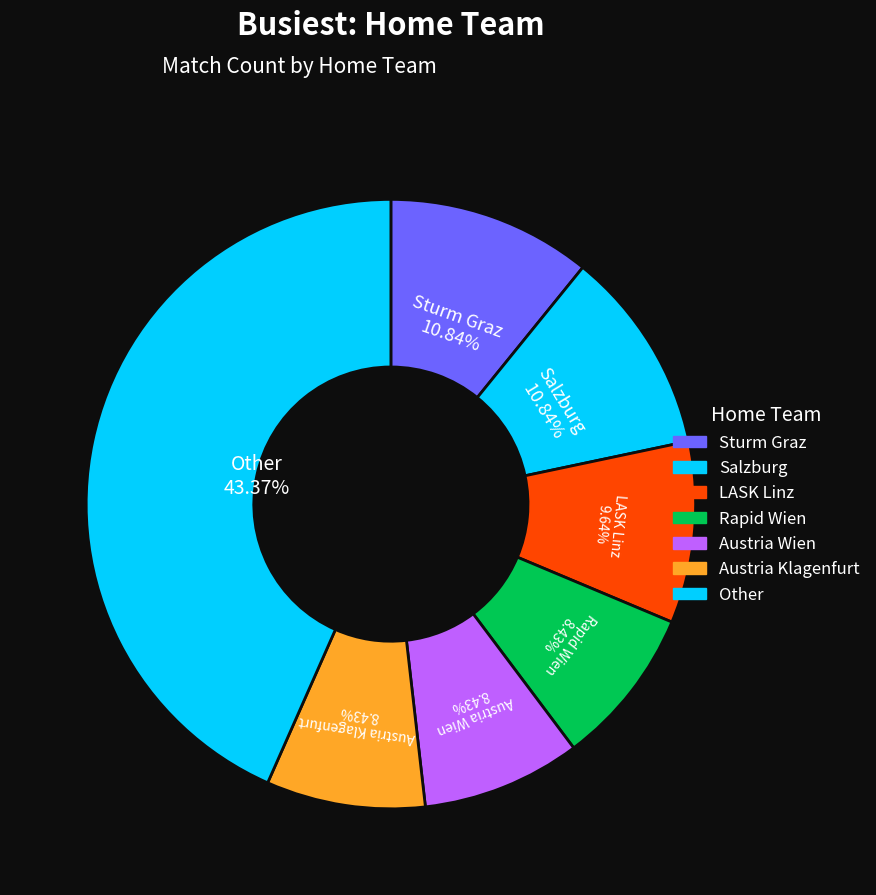

Count the number of slices in the pie.

7